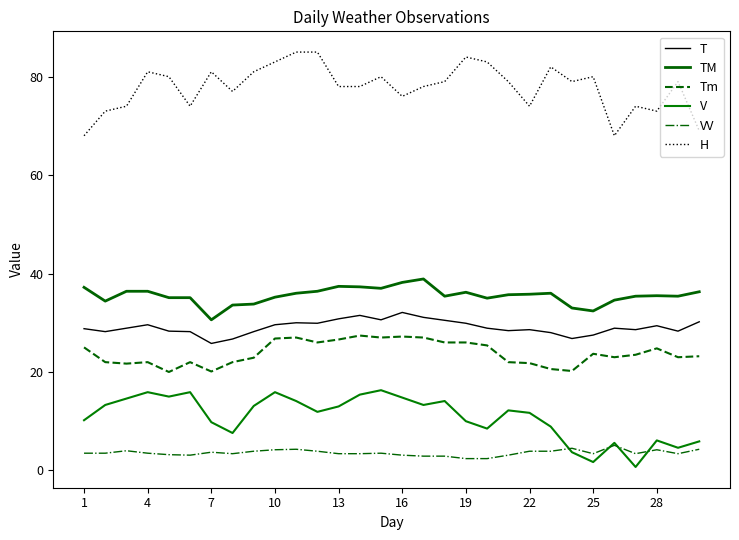

Does the chart display data point markers on the line(s)?

No